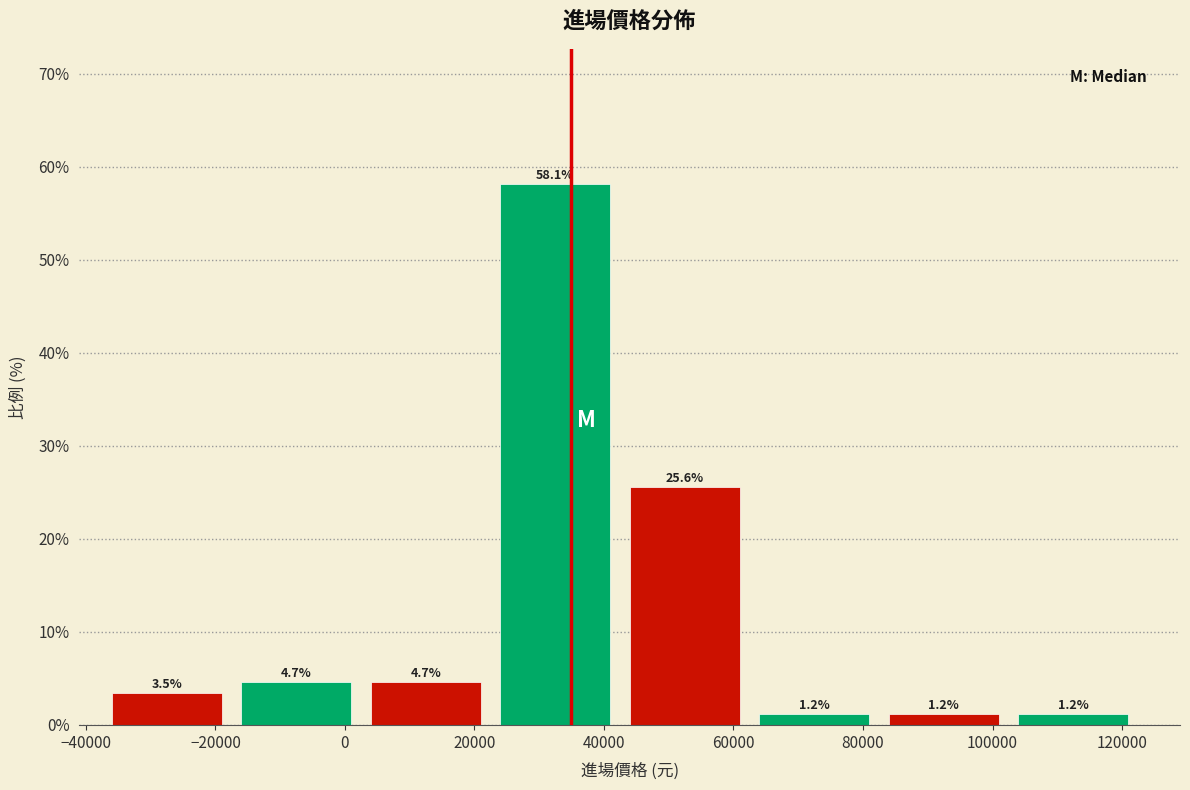

Reading left to right, transcribe this chart: for each bar, give the range it covers on the x-axis and its height. The bar edges are not printed on the chart, so give them approximately, as read against the axis.

-36000 to -16000: 3.5
-16000 to 4000: 4.7
4000 to 24000: 4.7
24000 to 44000: 58.1
44000 to 64000: 25.6
64000 to 84000: 1.2
84000 to 104000: 1.2
104000 to 124000: 1.2